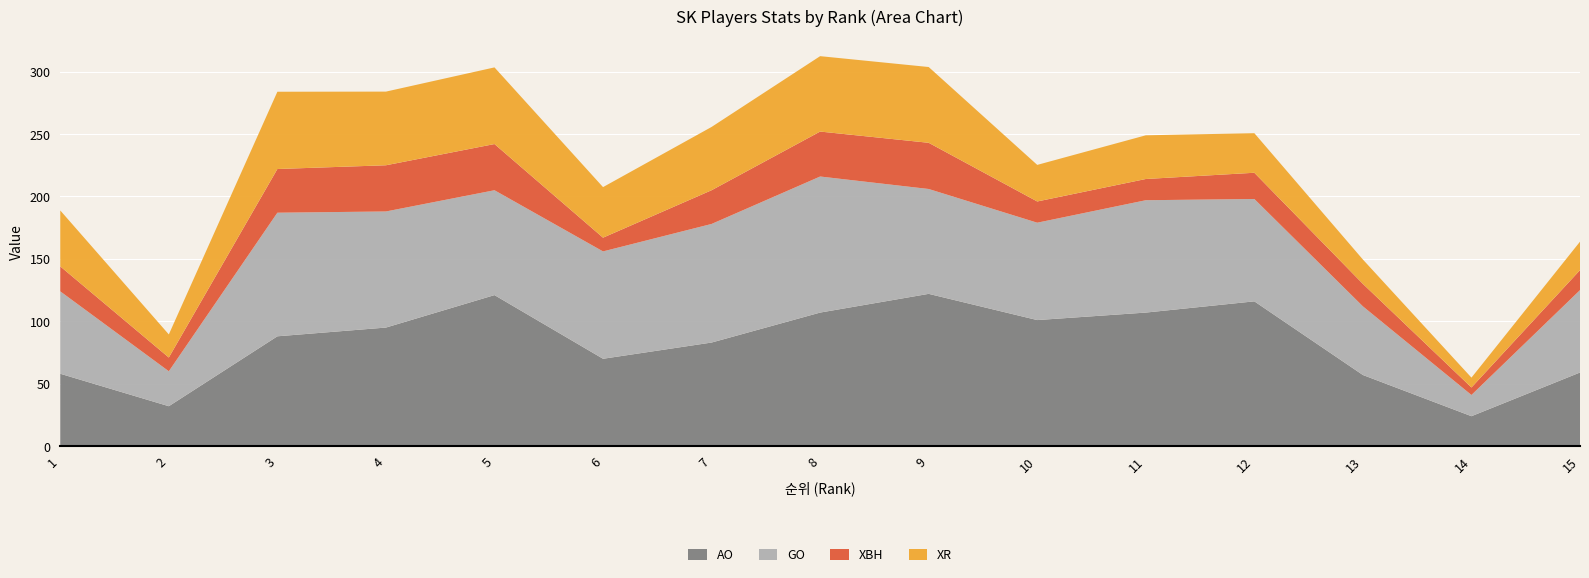

Reading left to right, list all the values displayed in this chart.

AO: 1=58.0	2=32.0	3=88.0	4=95.0	5=121.0	6=70.0	7=83.0	8=107.0	9=122.0	10=101.0	11=107.0	12=116.0	13=57.0	14=24.0	15=59.0
GO: 1=66.0	2=28.0	3=99.0	4=93.0	5=84.0	6=86.0	7=95.0	8=109.0	9=84.0	10=78.0	11=90.0	12=82.0	13=55.0	14=17.0	15=66.0
XBH: 1=20.0	2=11.0	3=35.0	4=37.0	5=37.0	6=11.0	7=27.0	8=36.0	9=37.0	10=17.0	11=17.0	12=21.0	13=18.0	14=6.0	15=16.0
XR: 1=44.8	2=18.5	3=61.9	4=59.0	5=61.4	6=40.5	7=50.7	8=60.4	9=60.7	10=29.3	11=35.0	12=31.7	13=19.5	14=7.9	15=22.8